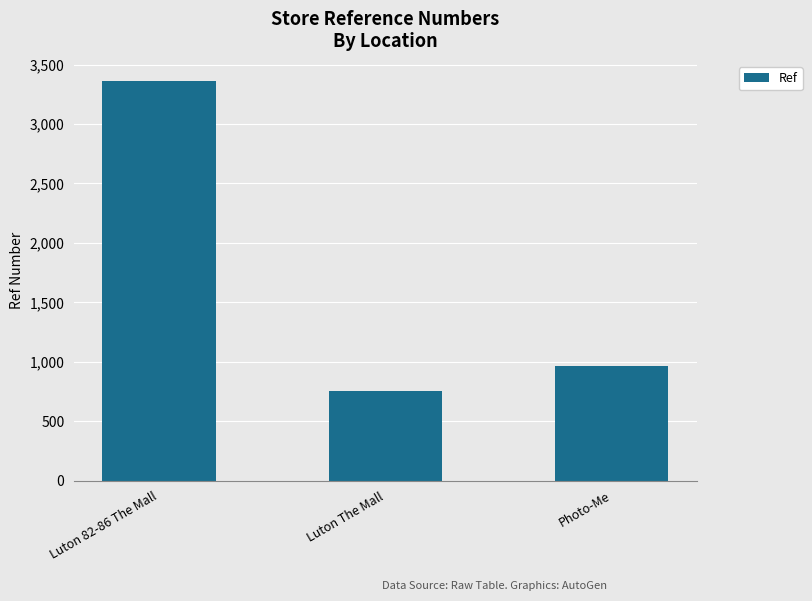

What is the approximate value at Photo-Me?

963